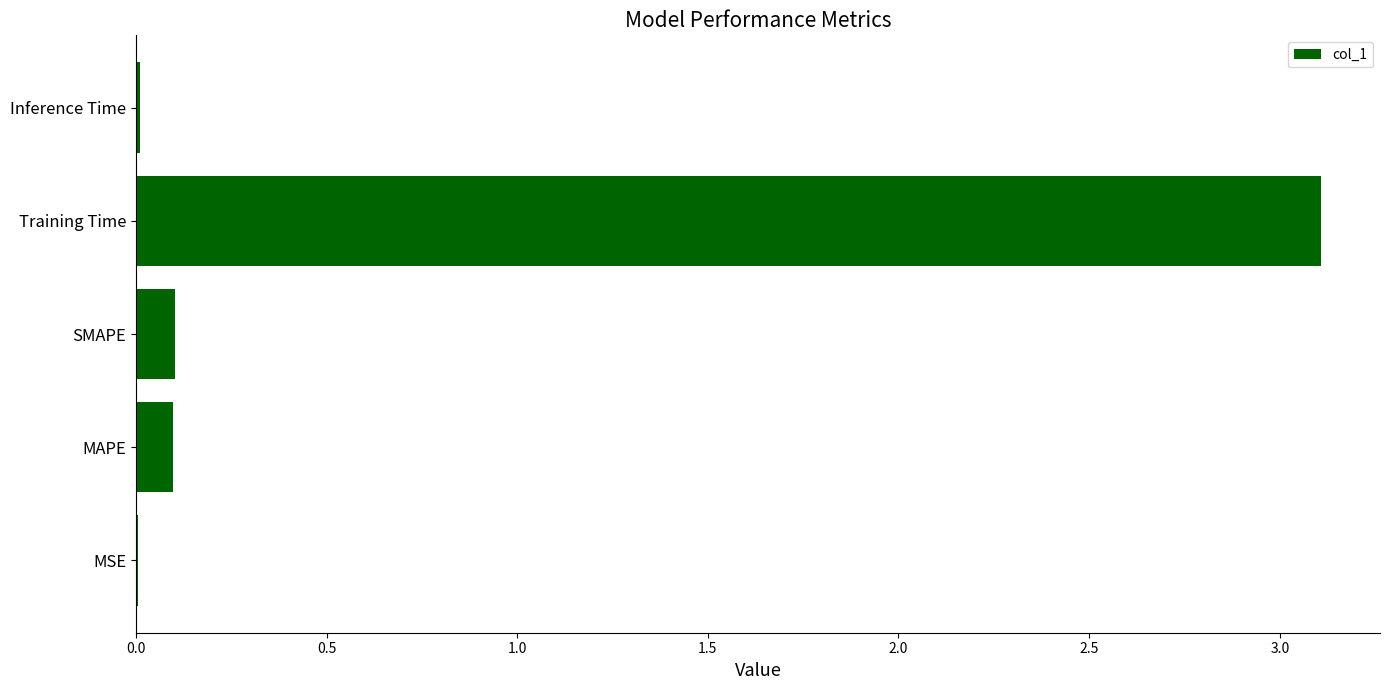

What is the sum of the values at SMAPE and Training Time?

3.2